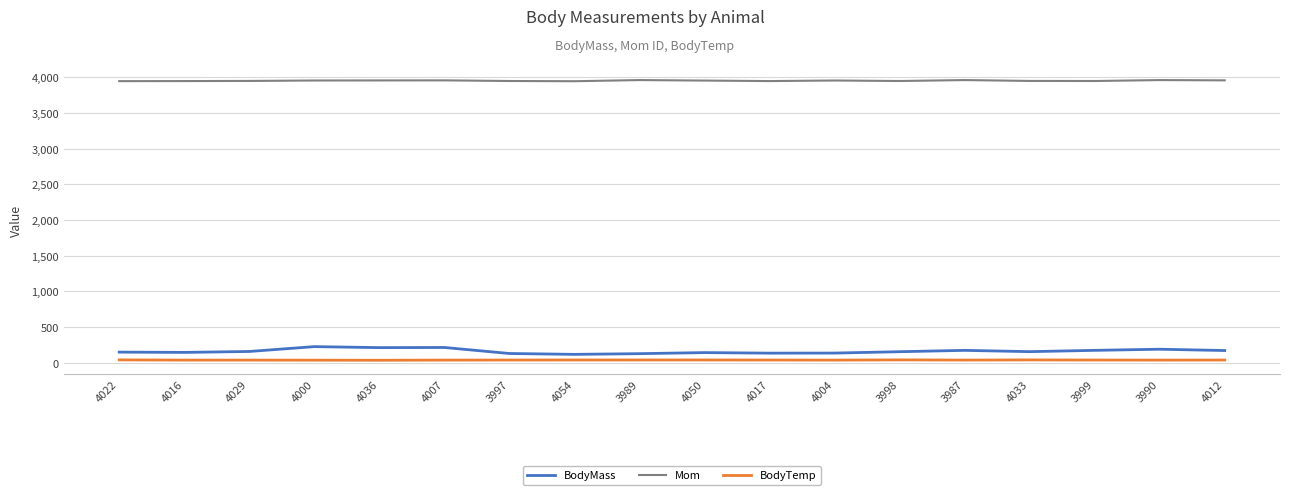

True or false: BodyTemp and BodyMass intersect in this chart.

False